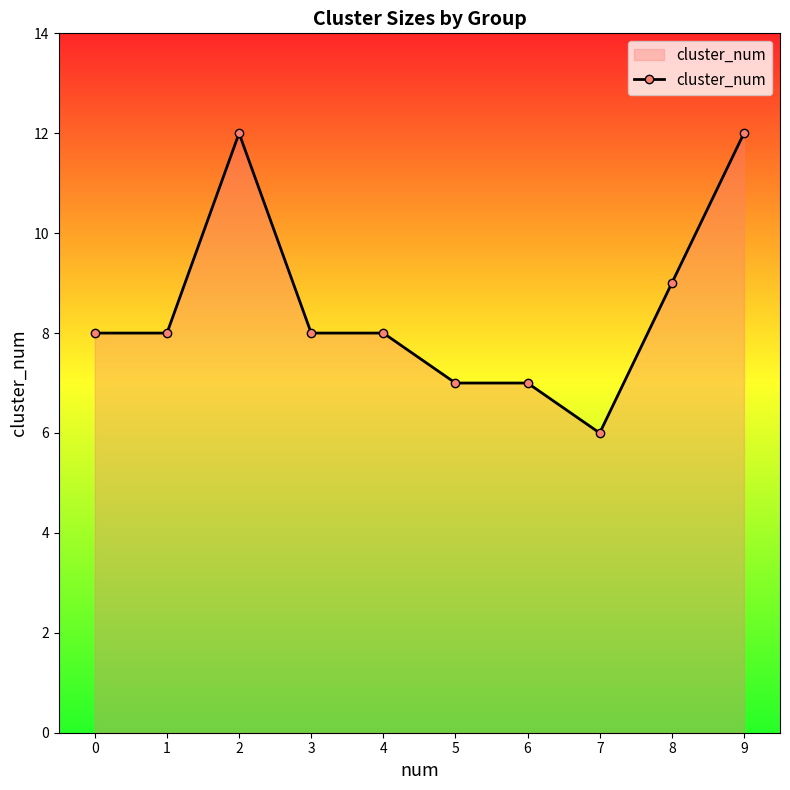

Read the value at 0.

8